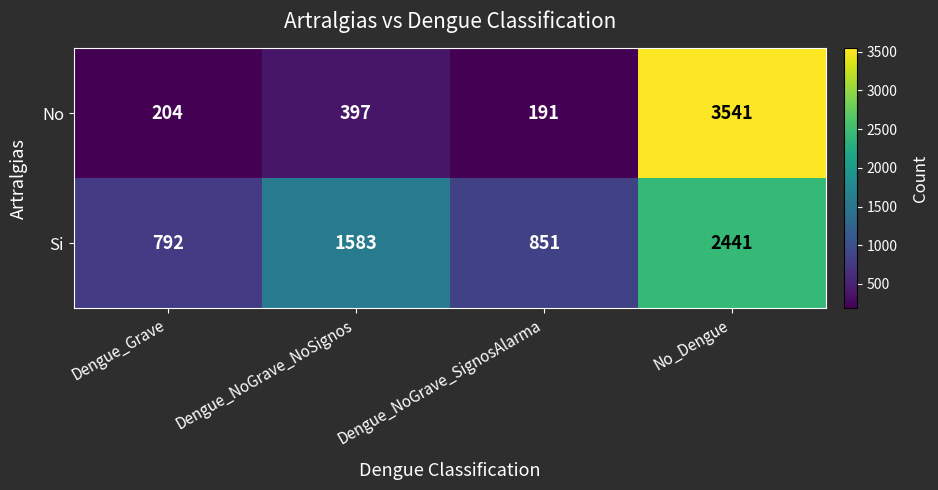

Which label corresponds to the smallest value in the chart?

Dengue_NoGrave_SignosAlarma